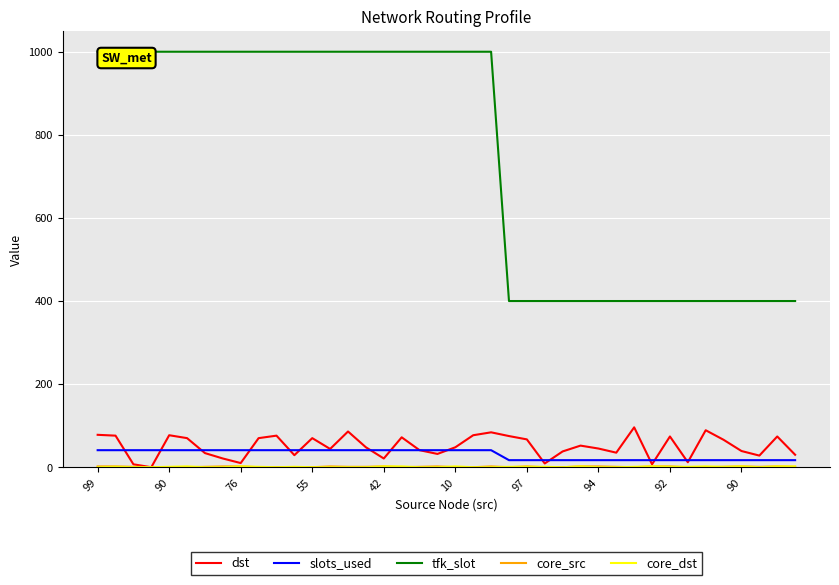

At which label does dst first exceed 48?

99